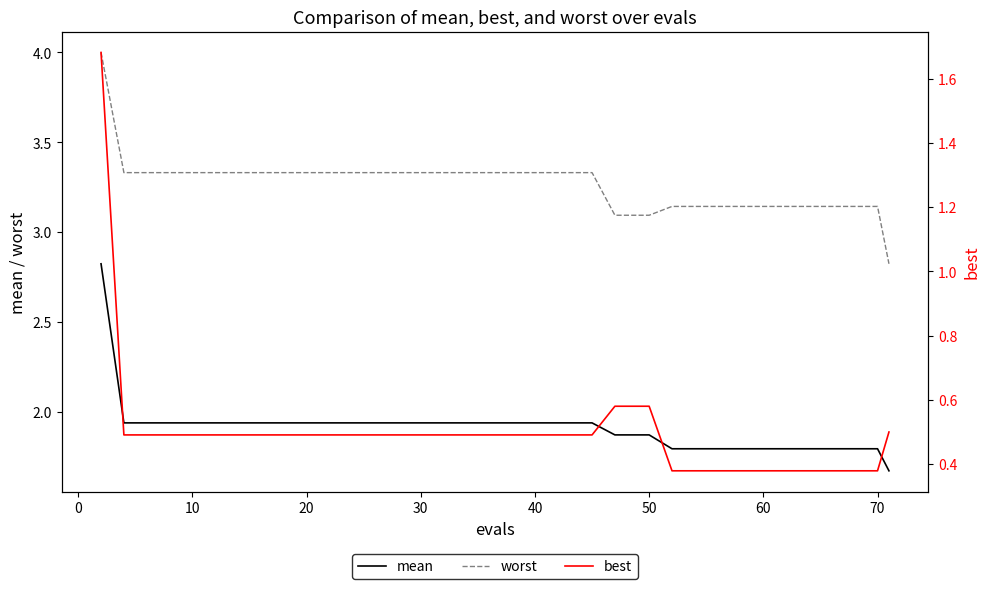

True or false: mean and worst cross at least once.

False